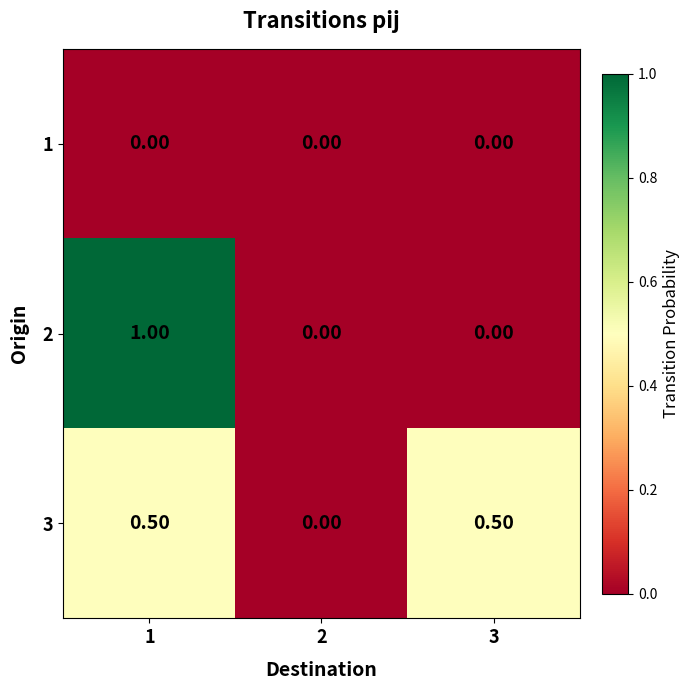

What is the total value across all series at 1?

1.5